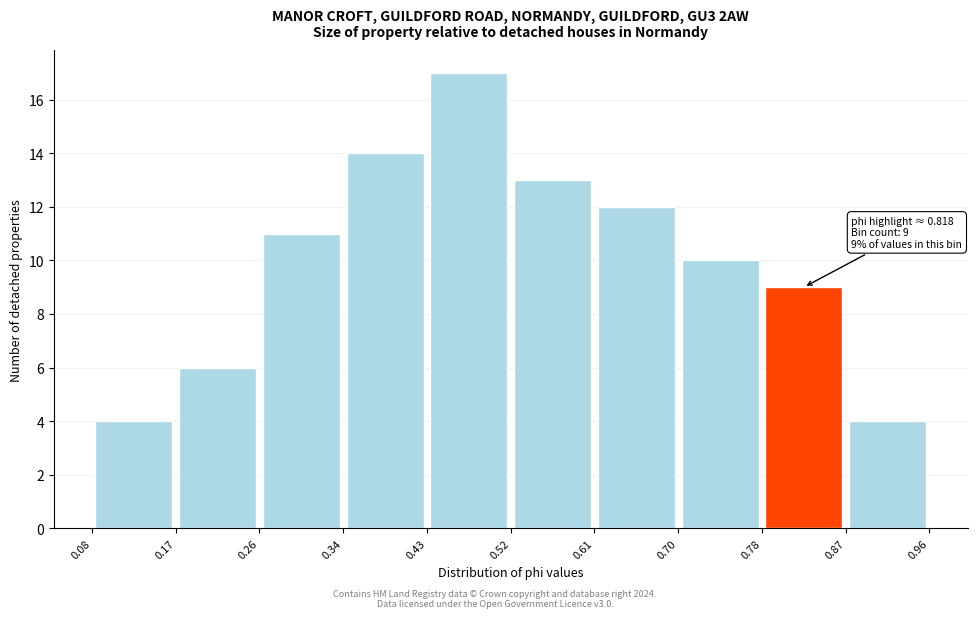

Over which range of the x-axis is the bar tallest?

0.43 to 0.52